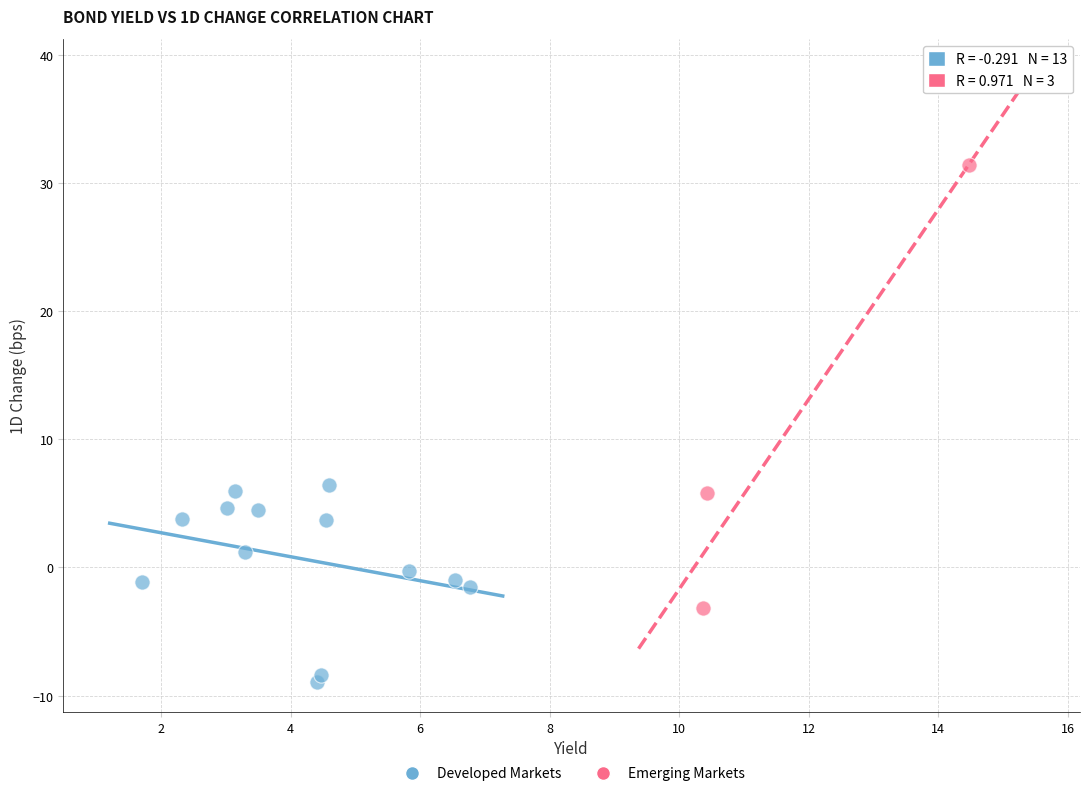

Which series reaches the minimum Y coordinate?

Developed Markets